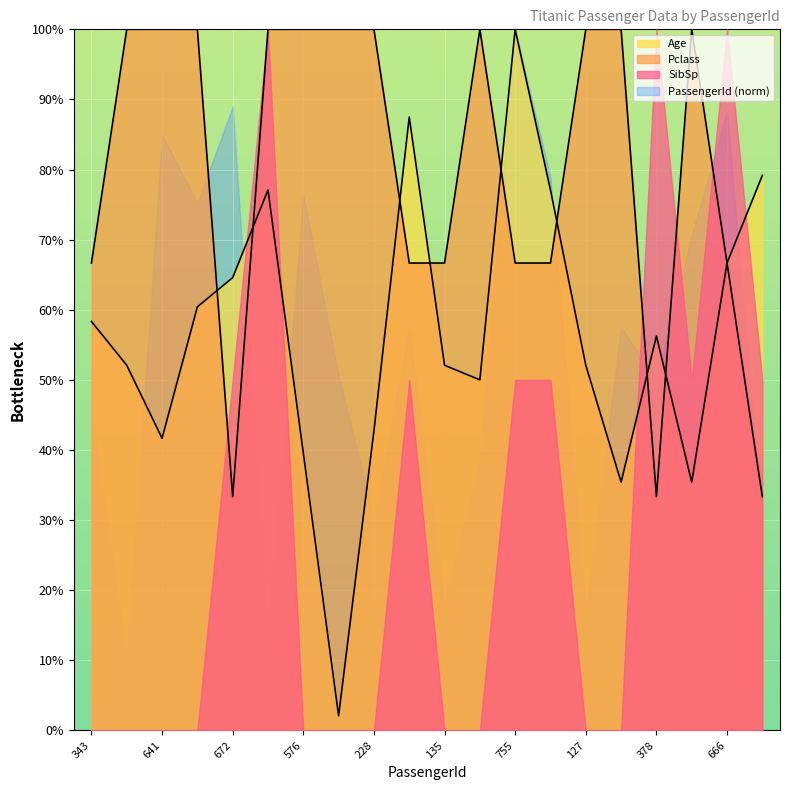

Count the number of data series in this chart.

4